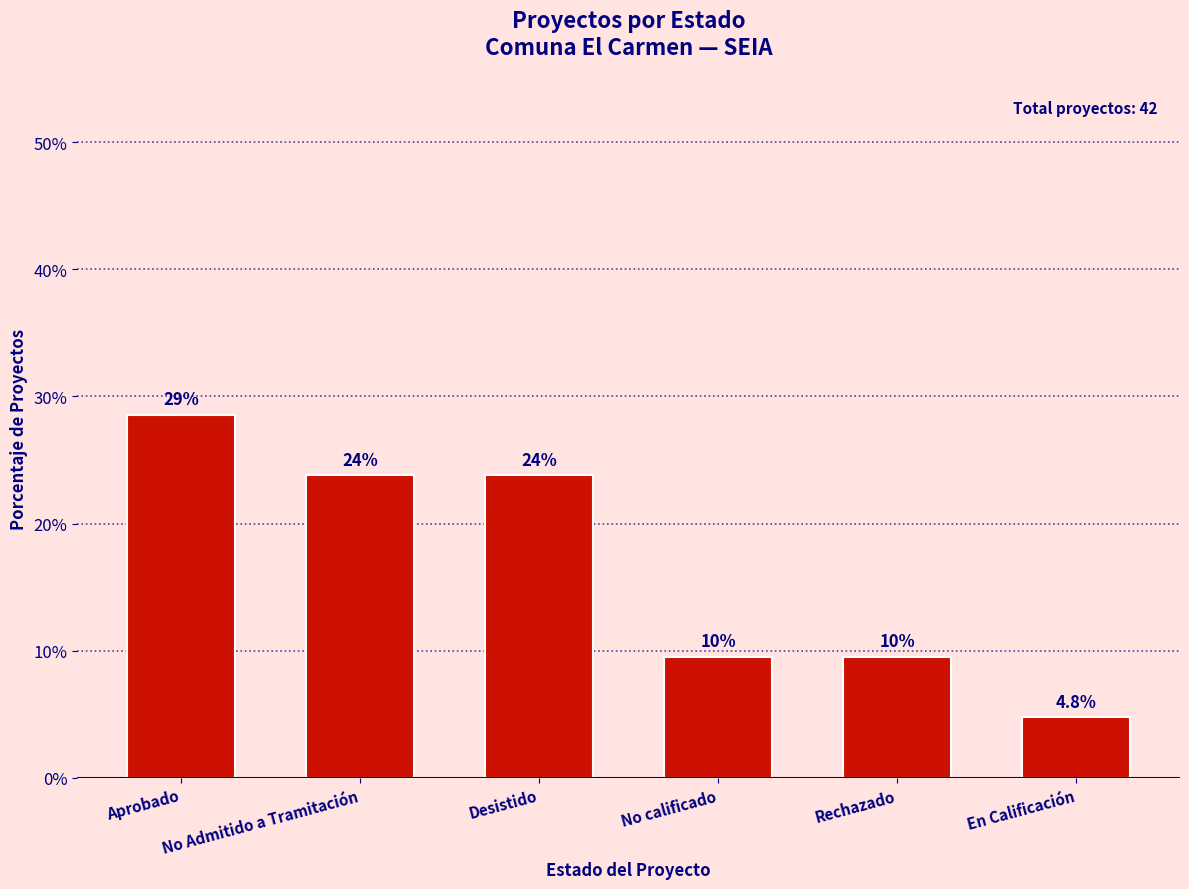

Is it true that the value at Rechazado is 6.0?

False